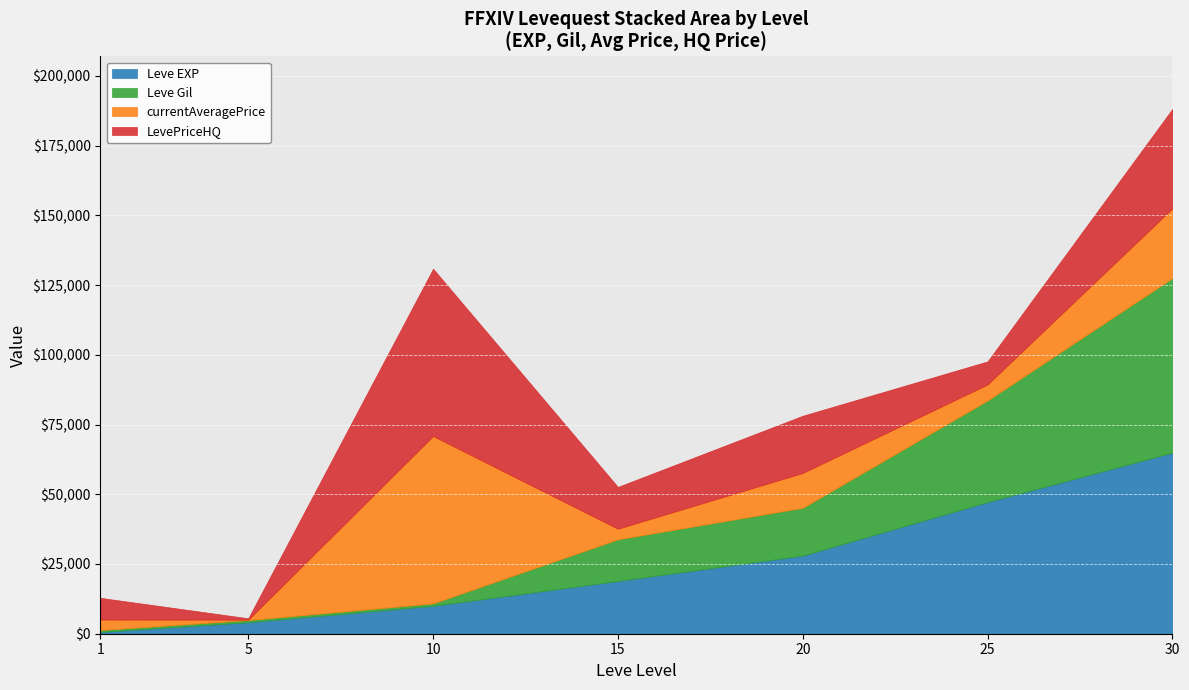

At which category is the sum across all series the highest?

30